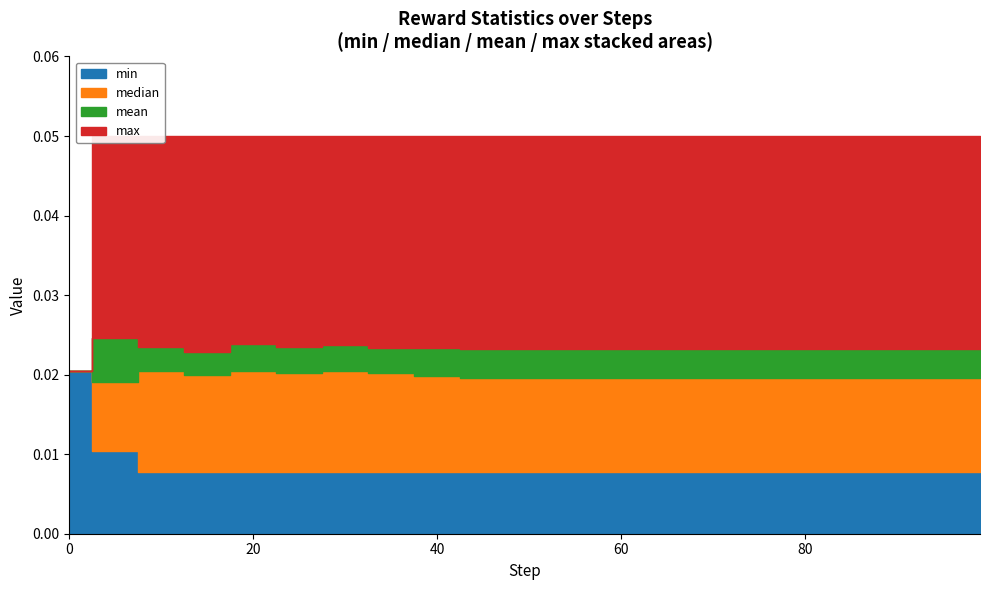

Rank the categories by median value from highest to lowest.

0, 10, 20, 30, 25, 35, 15, 40, 45, 50, 55, 60, 65, 70, 75, 80, 85, 90, 95, 99, 5